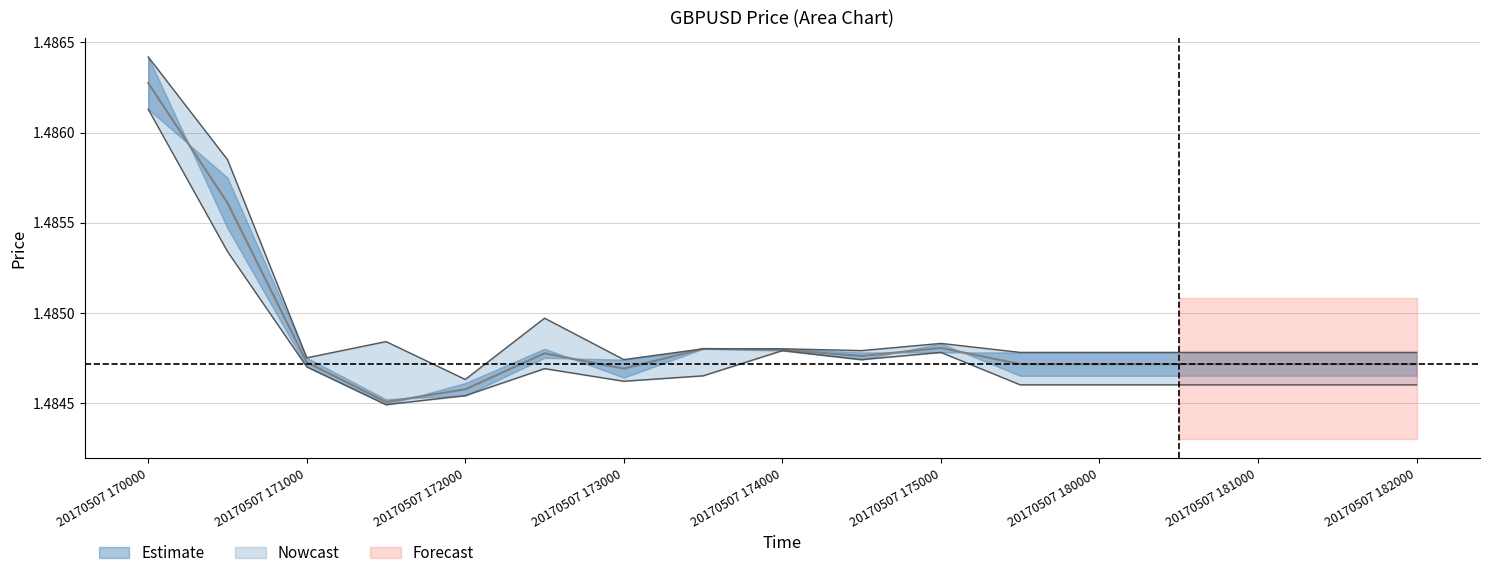

How many data points does each series have?

17